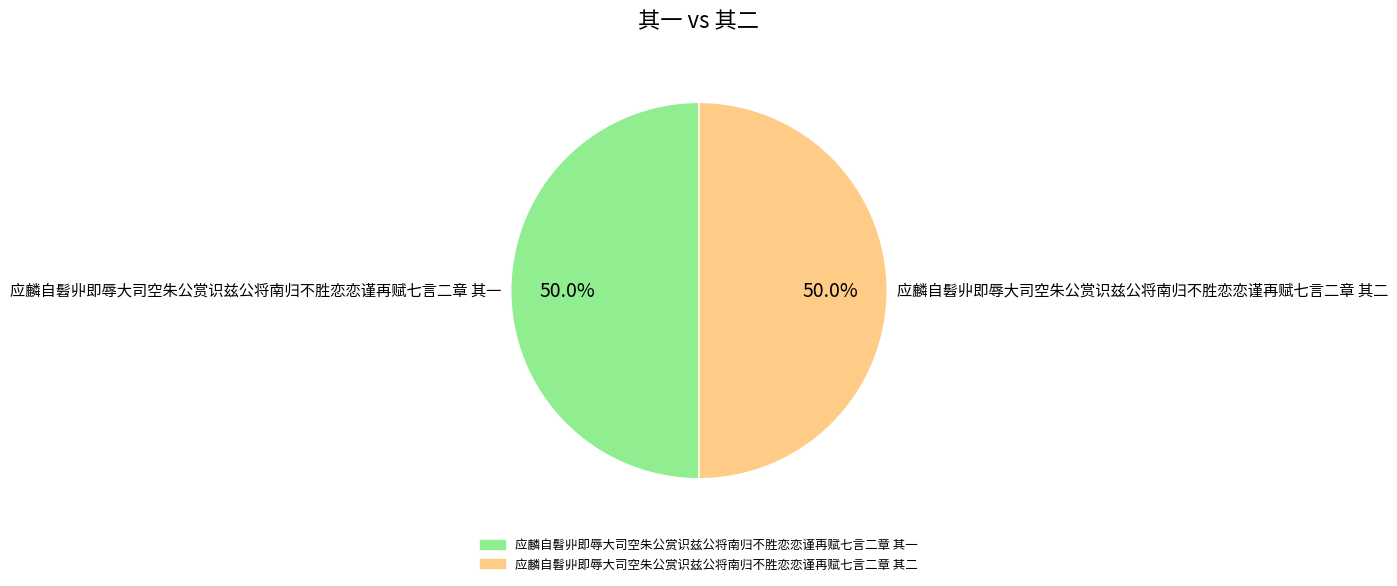

What percentage is the 应麟自髫丱即辱大司空朱公赏识兹公将南归不胜恋恋谨再赋七言二章 其二 slice, to the nearest percent?

50%